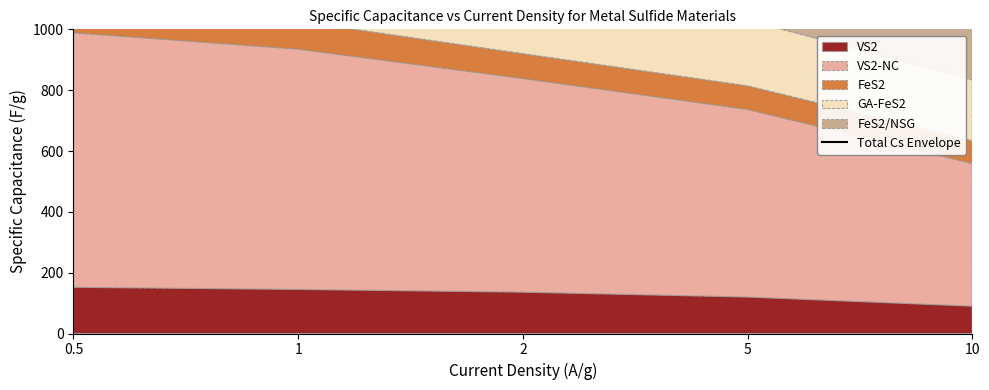

List the labels in order of value, smallest first.

10, 5, 2, 1, 0.5